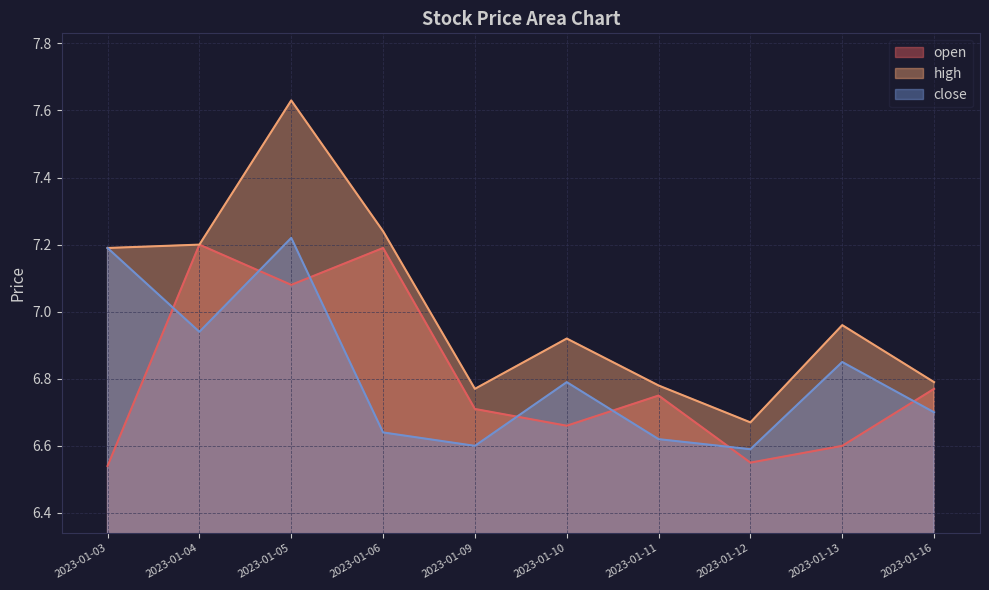

At which label does high reach its peak?

2023-01-05